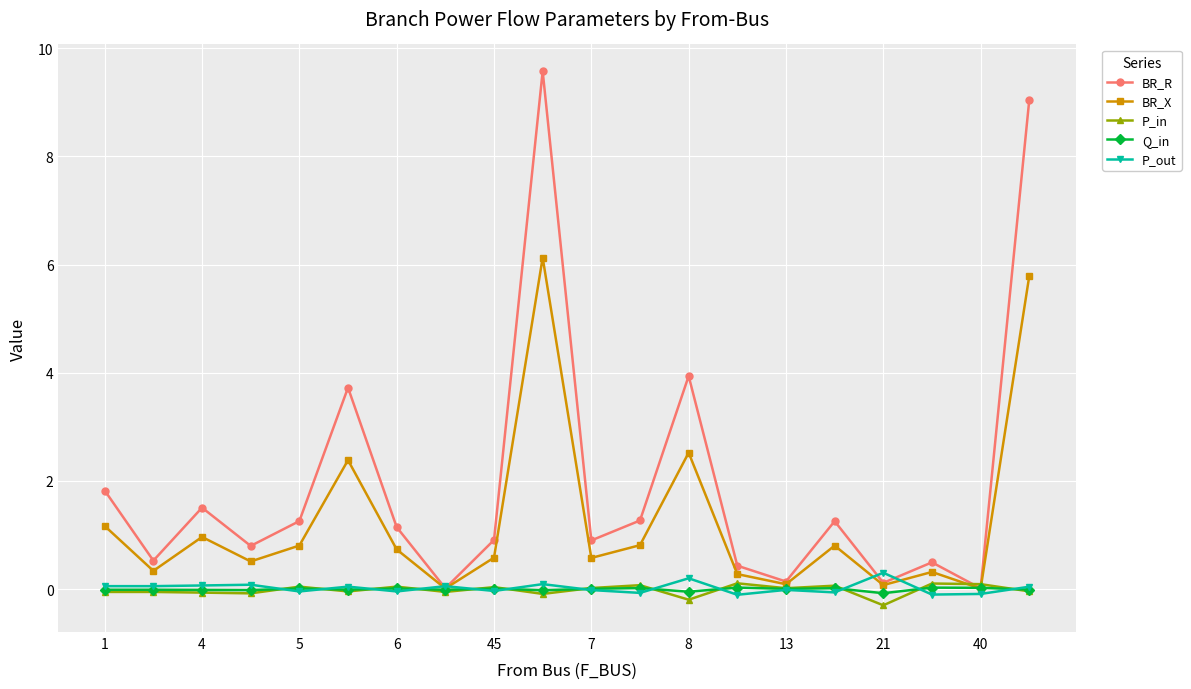

Does the chart display data point markers on the line(s)?

Yes